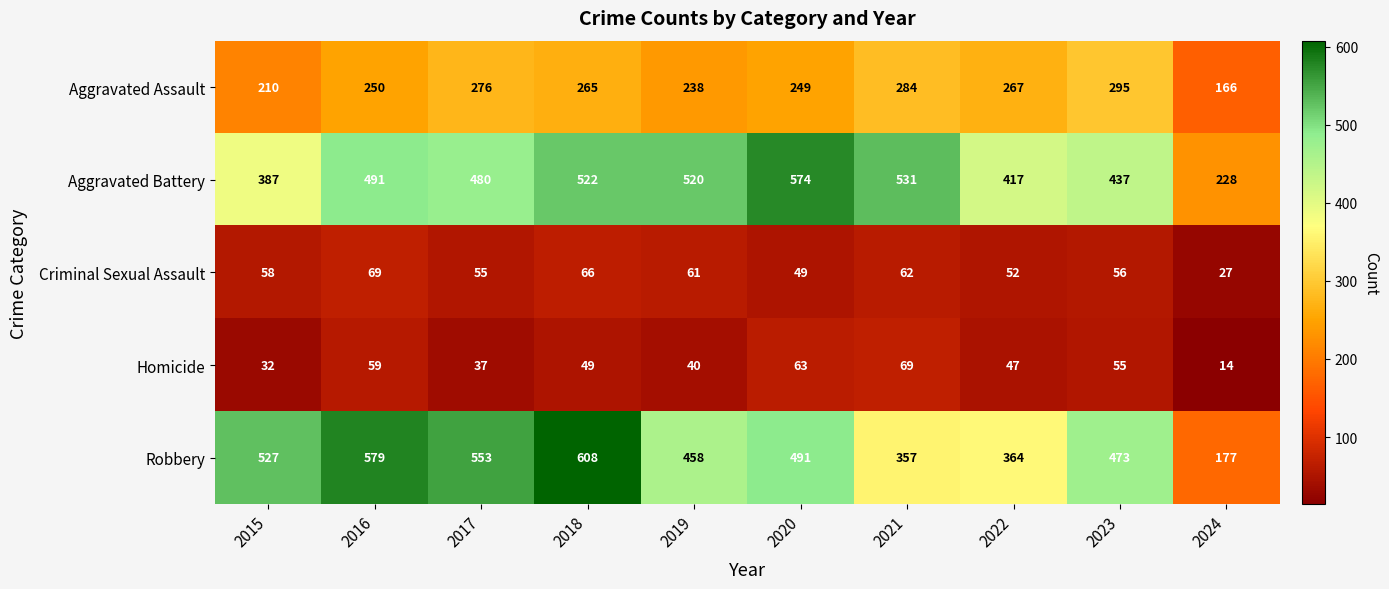

What is the total value across all series at 2017?

1401